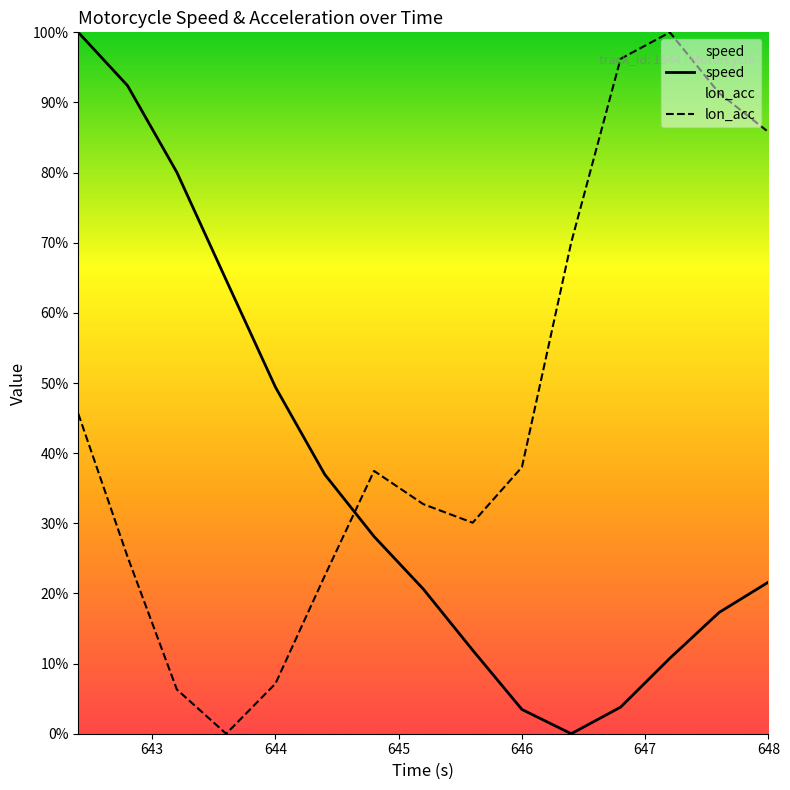

Rank the series by their average value, from lowest to highest.

speed, lon_acc